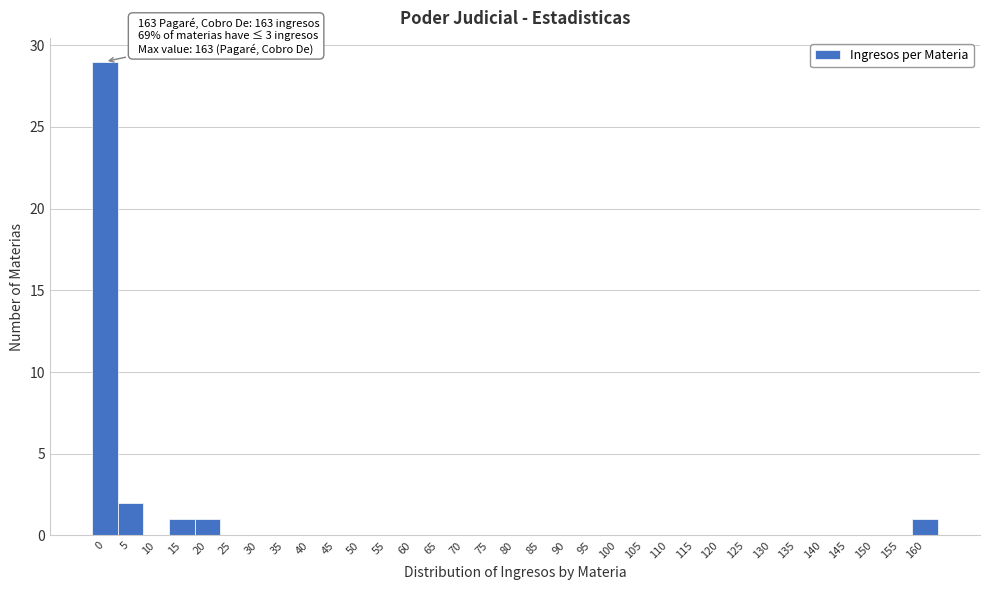

True or false: the data shows 0 at 35.

True